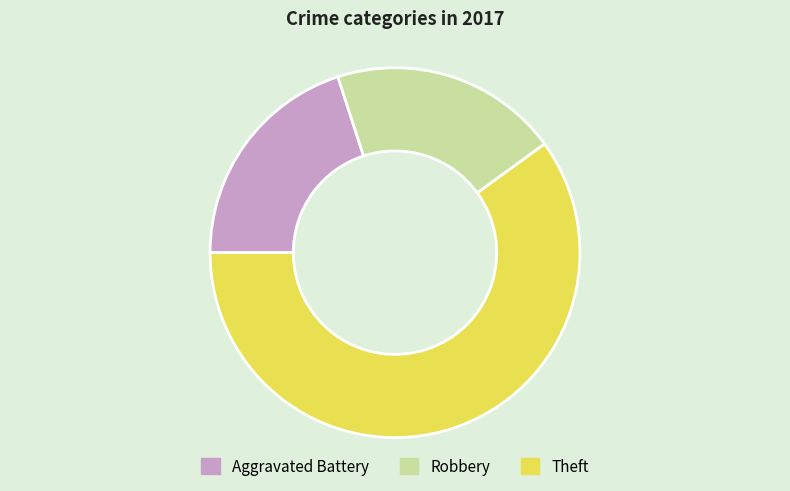

Count the number of slices in the pie.

3